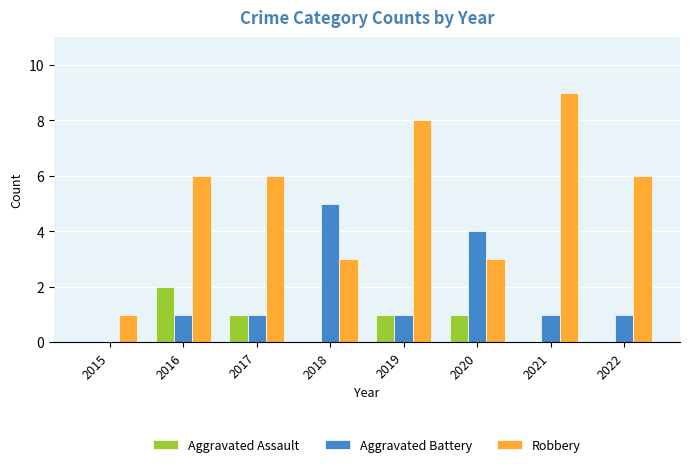

How many distinct data groups are displayed?

3